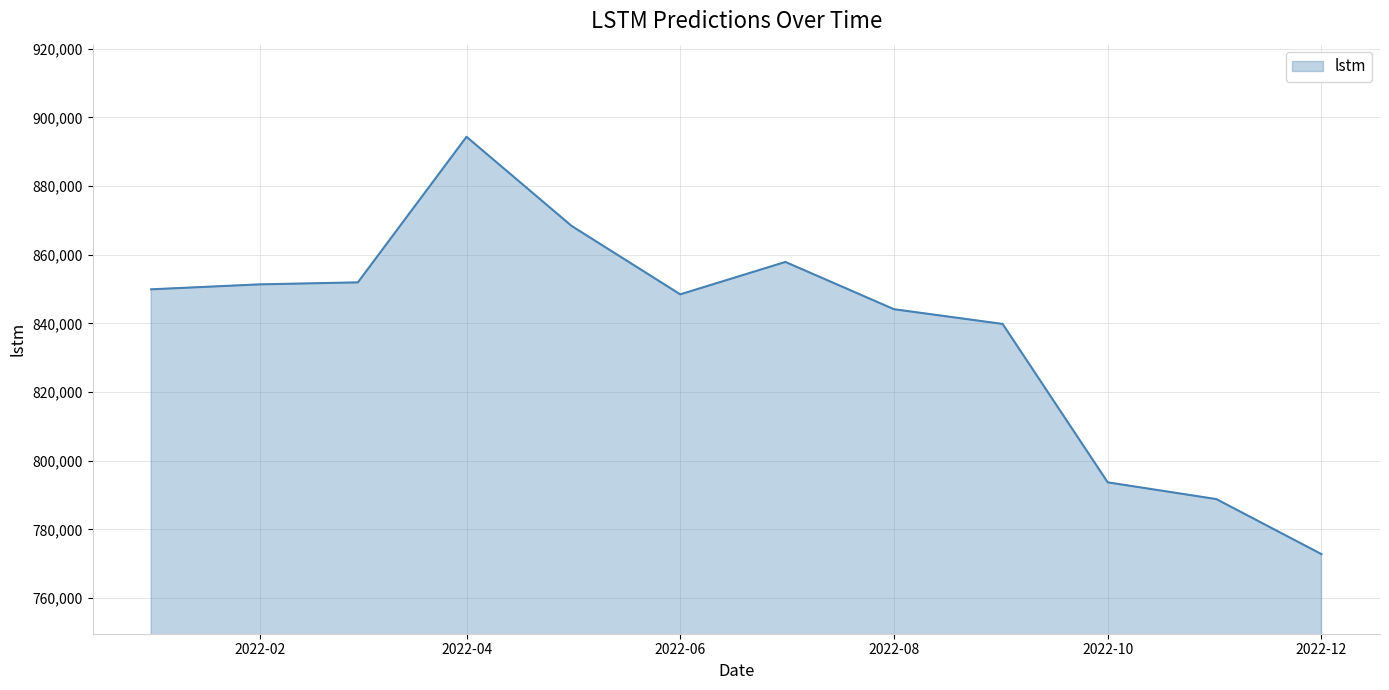

How many lines are shown in the chart?

1